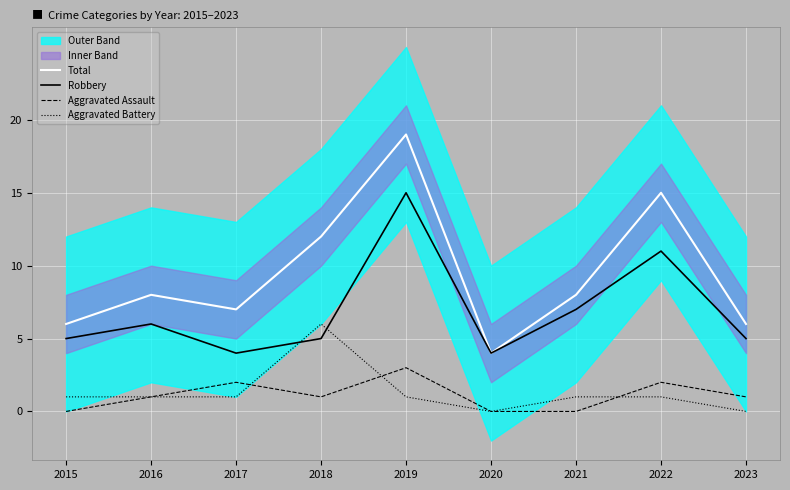

What is the maximum value for Total?

19